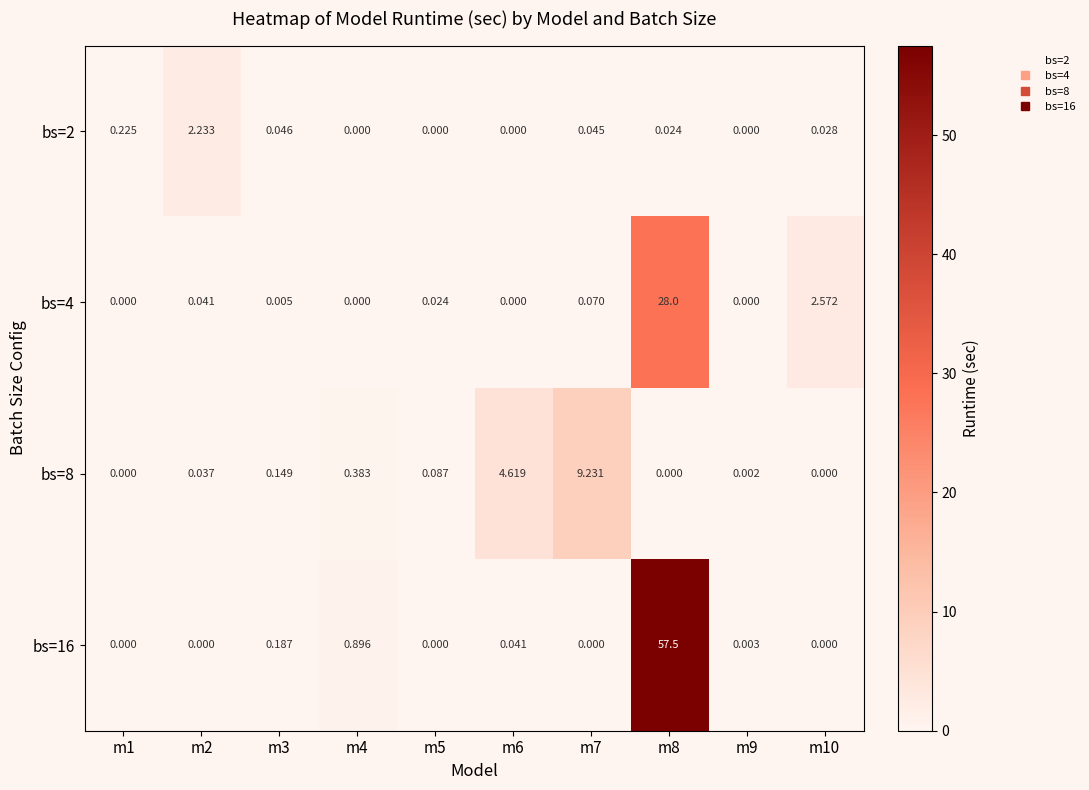

Reading right to left, extract all data points from this chart.

bs=2: m10=0.0	m9=0.0	m8=0.0	m7=0.0	m6=0.0	m5=0.0	m4=0.0	m3=0.0	m2=2.2	m1=0.2
bs=4: m10=2.6	m9=0.0	m8=28.0	m7=0.1	m6=0.0	m5=0.0	m4=0.0	m3=0.0	m2=0.0	m1=0.0
bs=8: m10=0.0	m9=0.0	m8=0.0	m7=9.2	m6=4.6	m5=0.1	m4=0.4	m3=0.1	m2=0.0	m1=0.0
bs=16: m10=0.0	m9=0.0	m8=57.5	m7=0.0	m6=0.0	m5=0.0	m4=0.9	m3=0.2	m2=0.0	m1=0.0